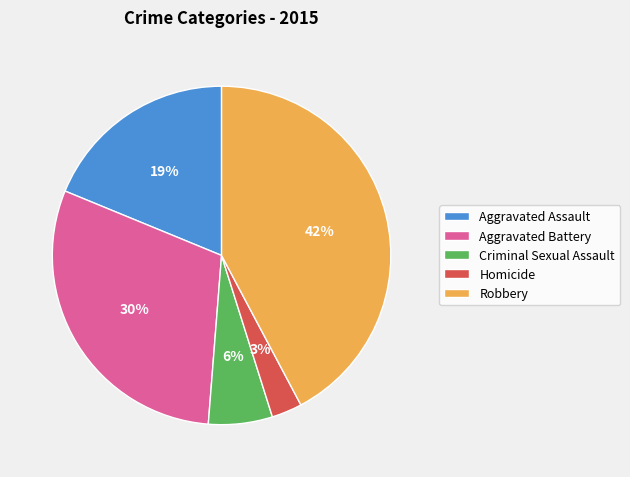

Approximately how many times larger is the value at Homicide compared to Aggravated Assault?

0.2